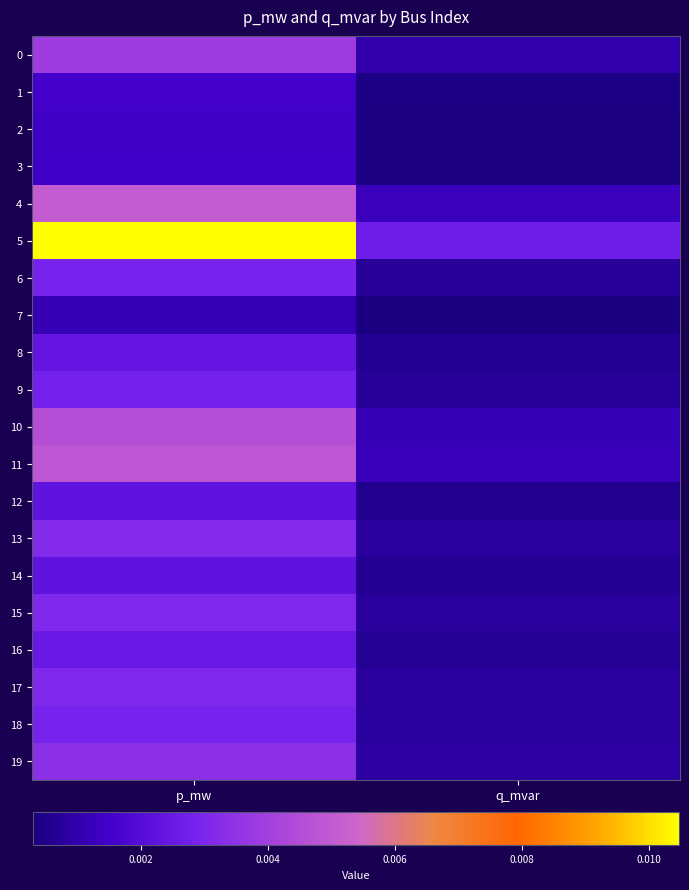

Which category has the lowest value across all series?

q_mvar